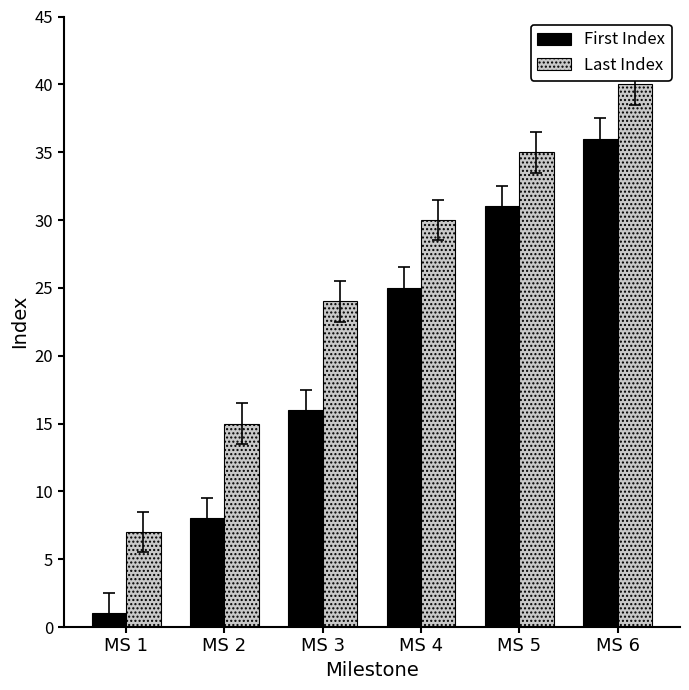

Reading right to left, list all the values displayed in this chart.

First Index: 36	31	25	16	8	1
Last Index: 40	35	30	24	15	7